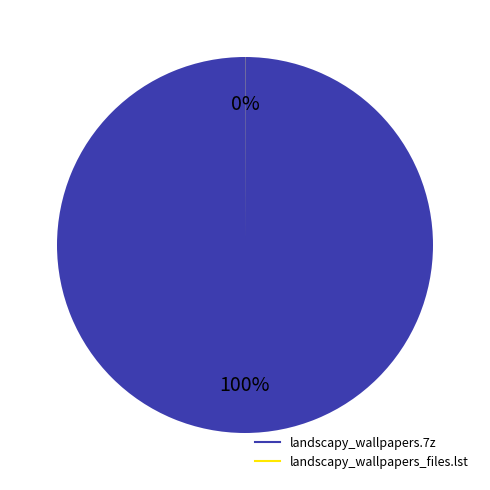

Does landscapy_wallpapers.7z account for over 50% of the chart?

Yes